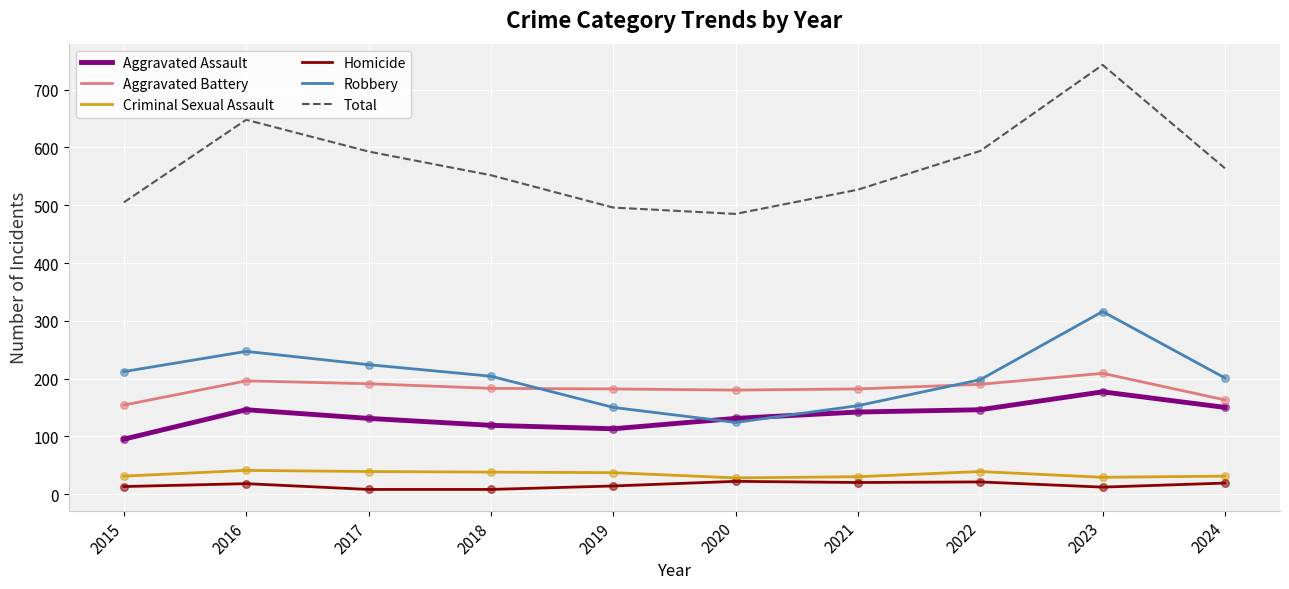

Which series has the widest spread of values?

Total